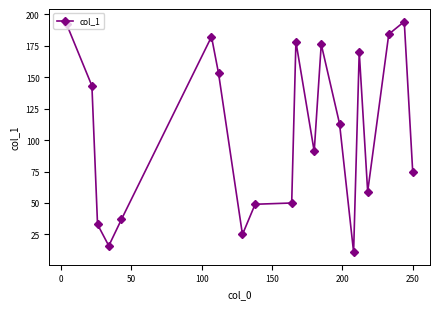

What is the average value?

107